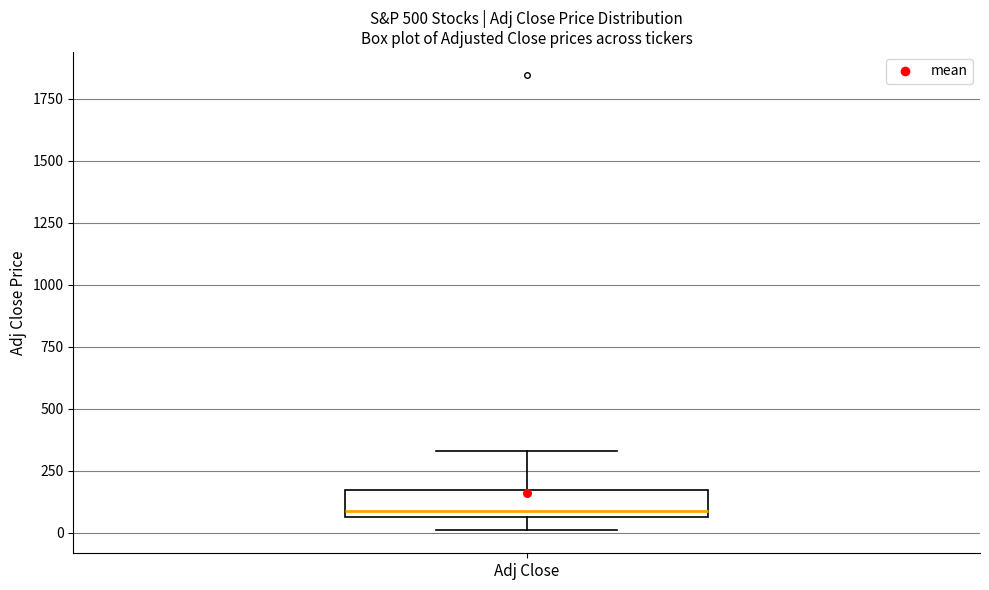

Where is the upper edge of the box for Adj Close on the y-axis? The values are not printed on the chart, so give them approximately, as read against the axis.

150